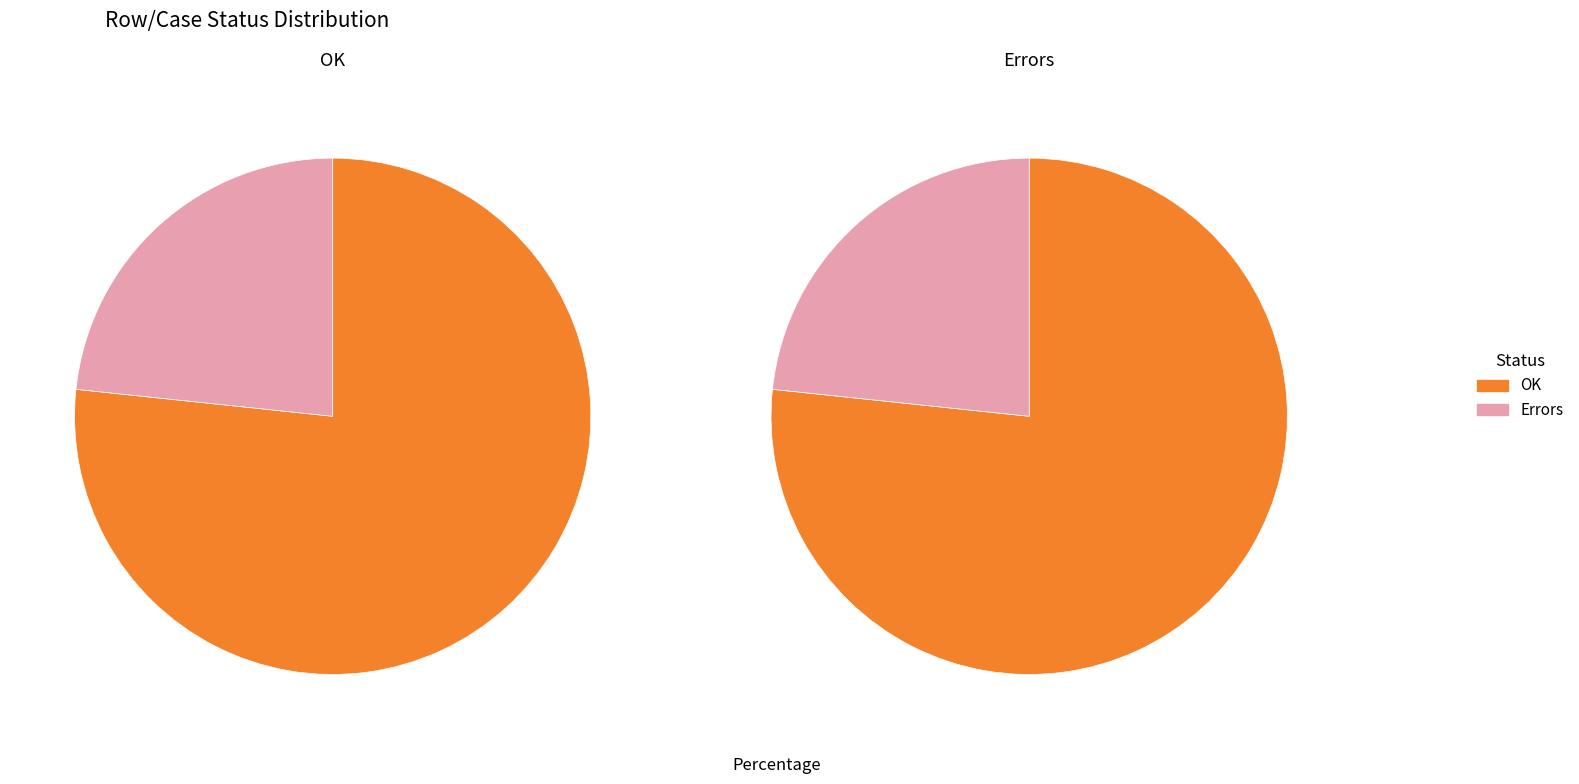

What is the smallest slice in the pie chart?

Errors